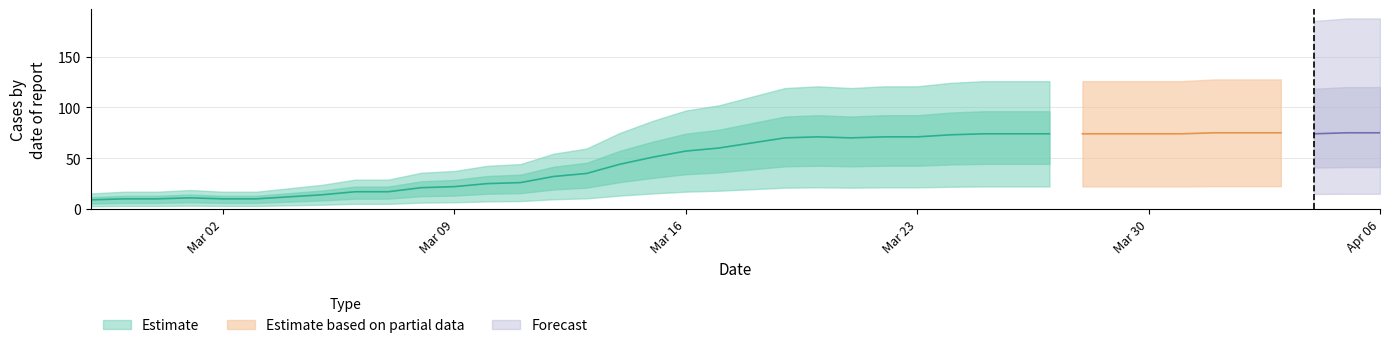

Reading left to right, extract all data points from this chart.

9	10	10	11	10	10	12	14	17	17	21	22	25	26	32	35	44	51	57	60	65	70	71	70	71	71	73	74	74	74	74	74	74	74	75	75	75	74	75	75